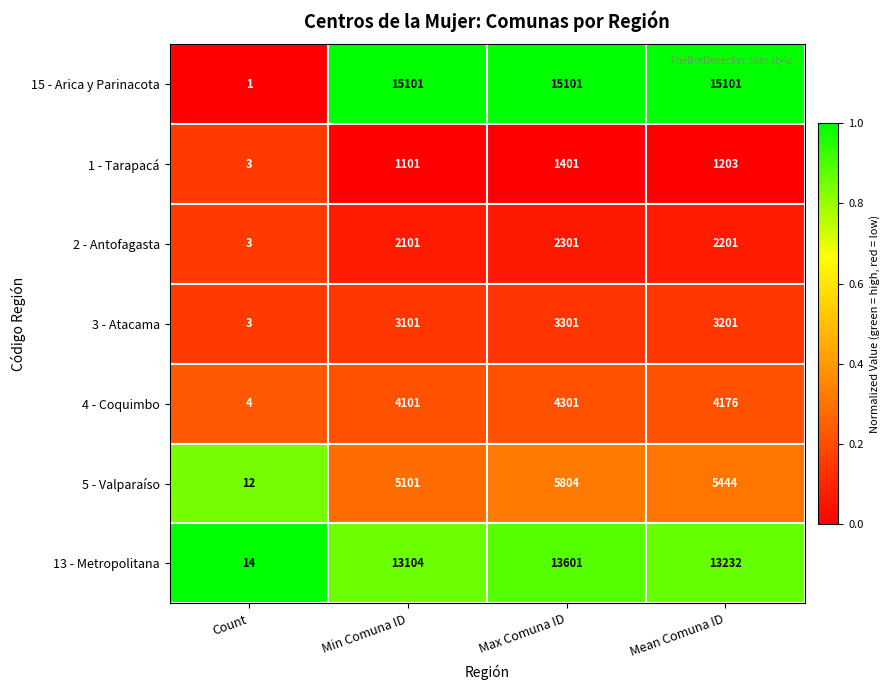

Is the value of 15 - Arica y Parinacota at Count greater than the value of 1 - Tarapacá at Min Comuna ID?

No